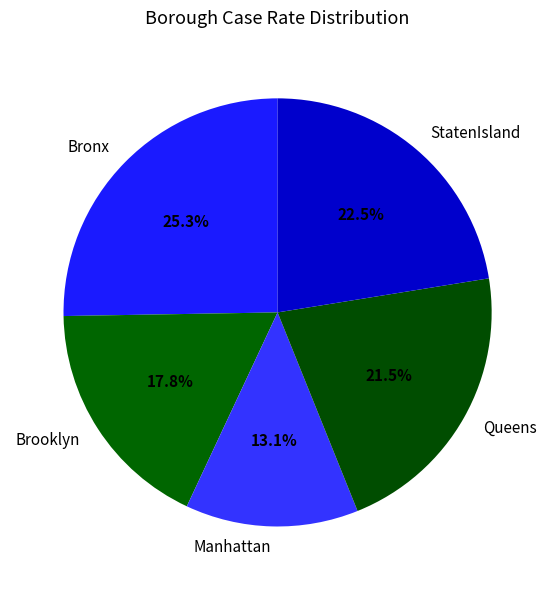

Between Brooklyn and Bronx, which is larger?

Bronx